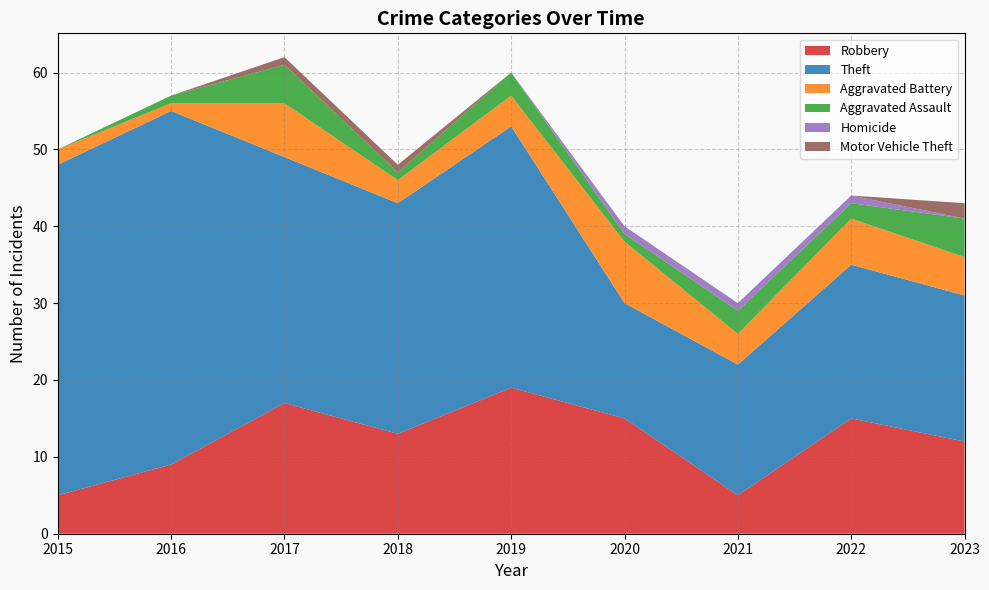

Reading left to right, what are all the values shown in this chart?

Robbery: 2015=5	2016=9	2017=17	2018=13	2019=19	2020=15	2021=5	2022=15	2023=12
Theft: 2015=43	2016=46	2017=32	2018=30	2019=34	2020=15	2021=17	2022=20	2023=19
Aggravated Battery: 2015=2	2016=1	2017=7	2018=3	2019=4	2020=8	2021=4	2022=6	2023=5
Aggravated Assault: 2015=0	2016=1	2017=5	2018=1	2019=3	2020=1	2021=3	2022=2	2023=5
Homicide: 2015=0	2016=0	2017=0	2018=0	2019=0	2020=1	2021=1	2022=1	2023=0
Motor Vehicle Theft: 2015=0	2016=0	2017=1	2018=1	2019=0	2020=0	2021=0	2022=0	2023=2